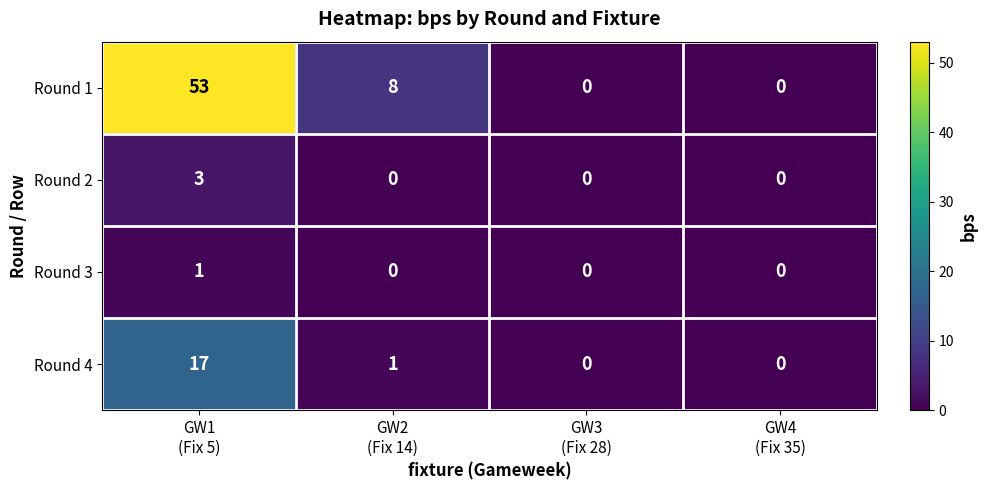

What is the maximum value shown in the chart?

53